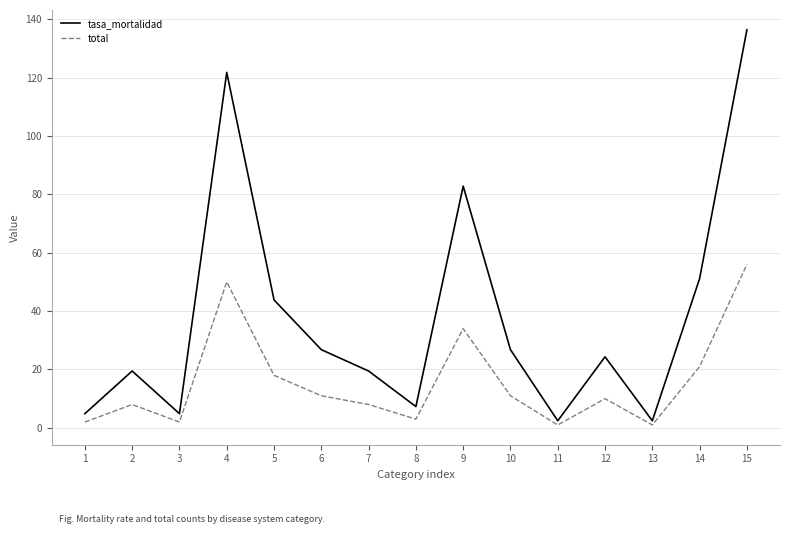

What are all the series names shown in the legend?

tasa_mortalidad, total